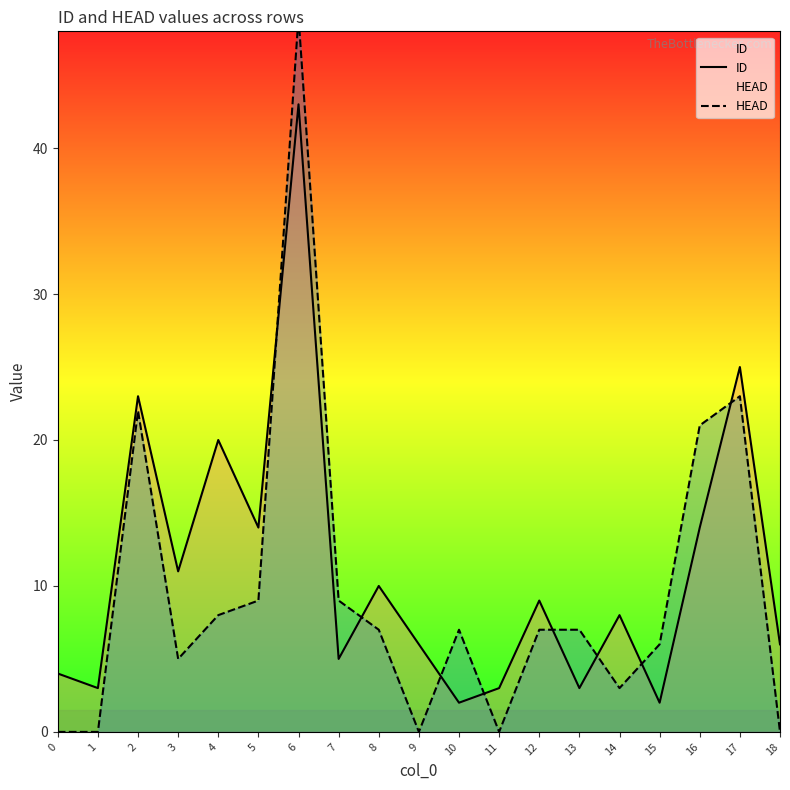

How many times do ID and HEAD cross each other?

8